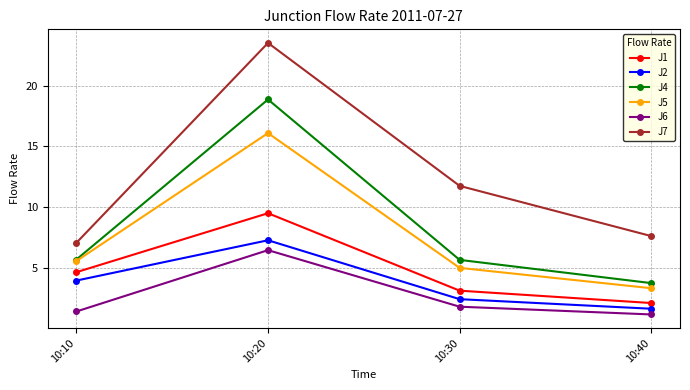

At which category is the sum across all series the highest?

10:20